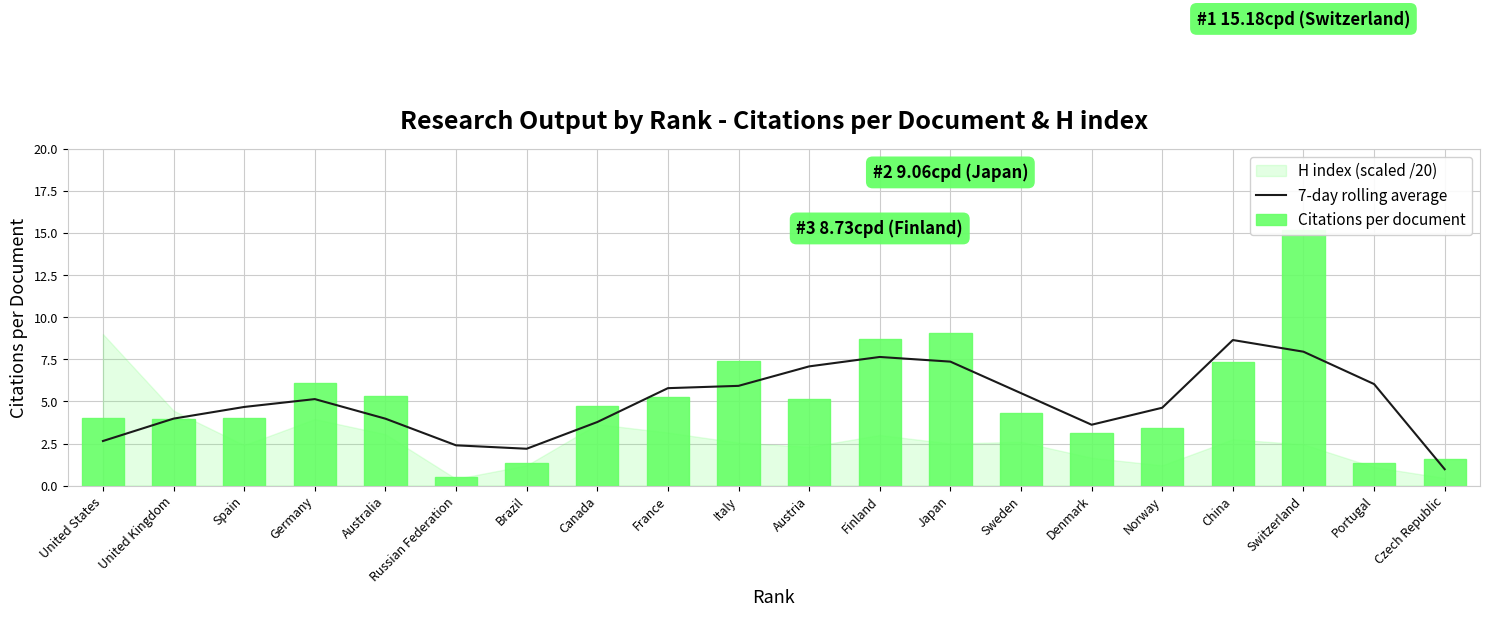

What is the value of the 7-day rolling average bar at the 19th from the left?

6.0